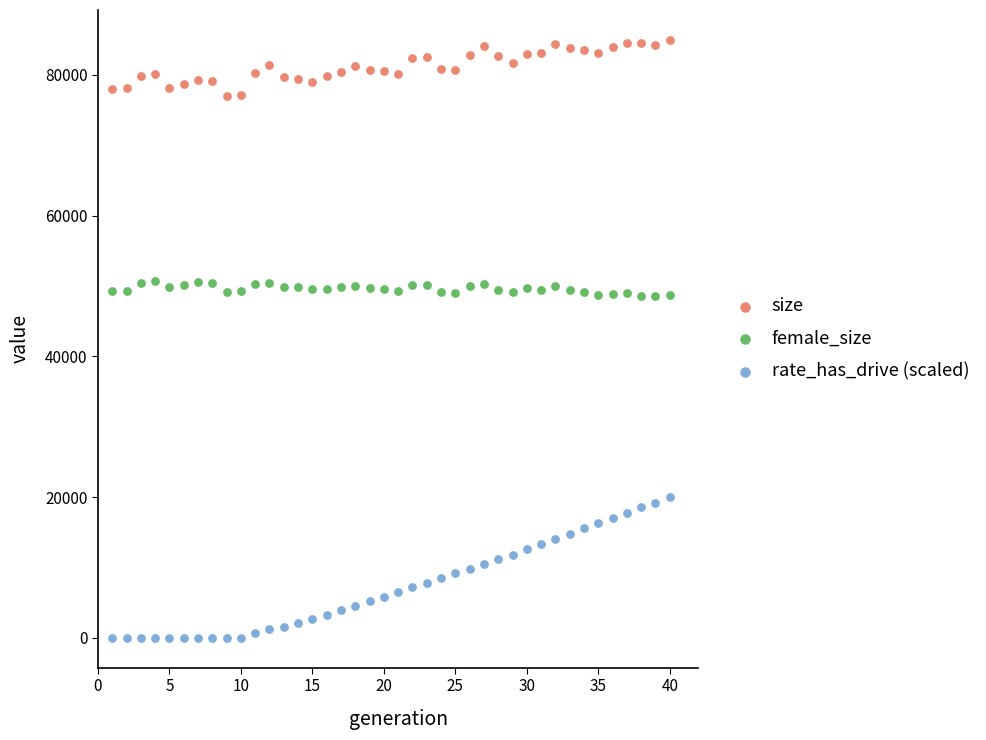

Across all data points, what is the range of Y values (max minus min)?

84959.0